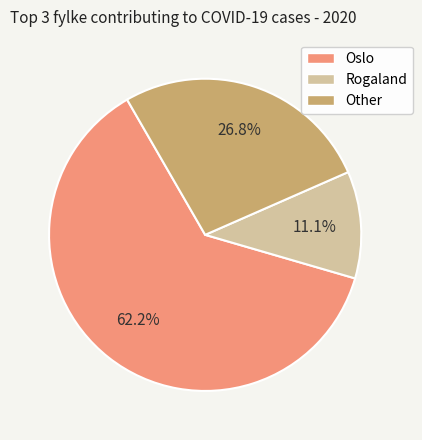

What percentage do Oslo and Rogaland together represent?

73.2%